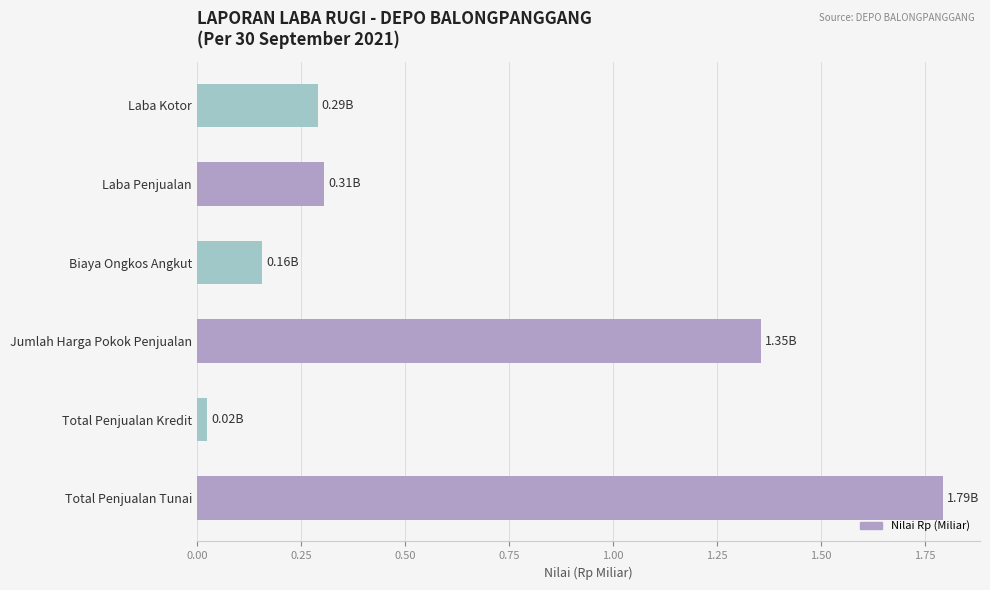

Which category has the lowest value across all series?

Total Penjualan Kredit